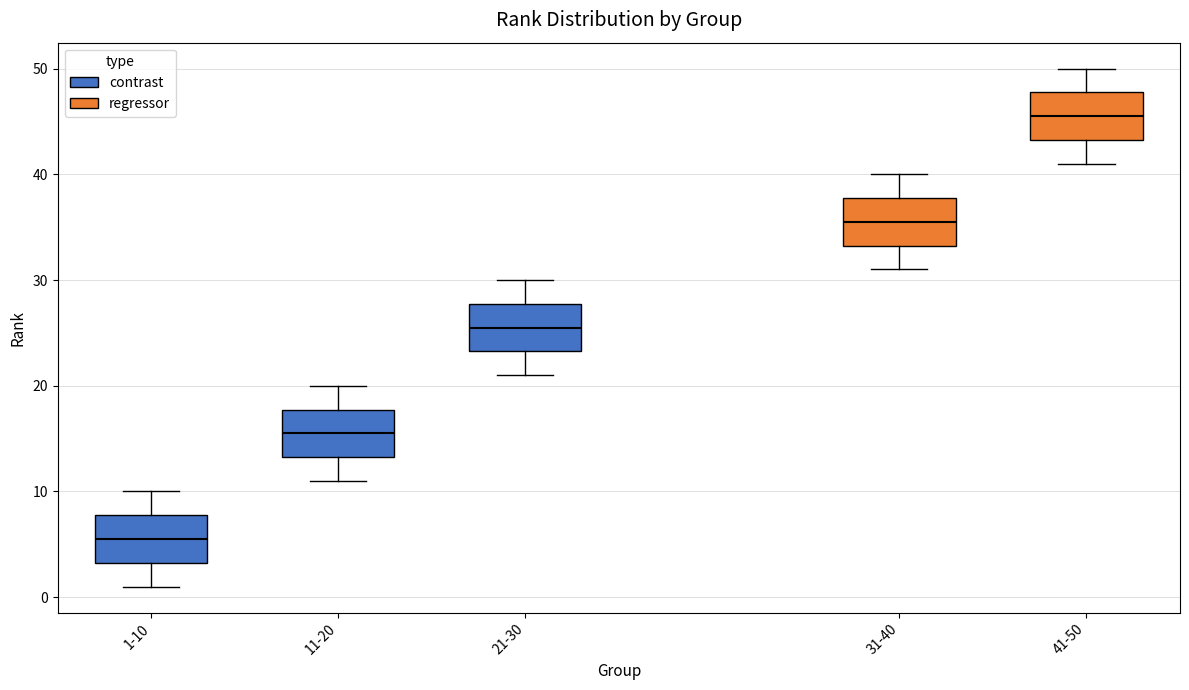

Reading left to right, transcribe this box plot: for each box, give where its median line is, the range the box spans, and where its two whiskers end, as read against the y-axis. The values are not printed on the chart, so give them approximately, as read against the axis.

1-10: median 6, box 3 to 8, whiskers 1 to 10
11-20: median 16, box 13 to 18, whiskers 11 to 20
21-30: median 26, box 23 to 28, whiskers 21 to 30
31-40: median 36, box 33 to 38, whiskers 31 to 40
41-50: median 46, box 43 to 48, whiskers 41 to 50